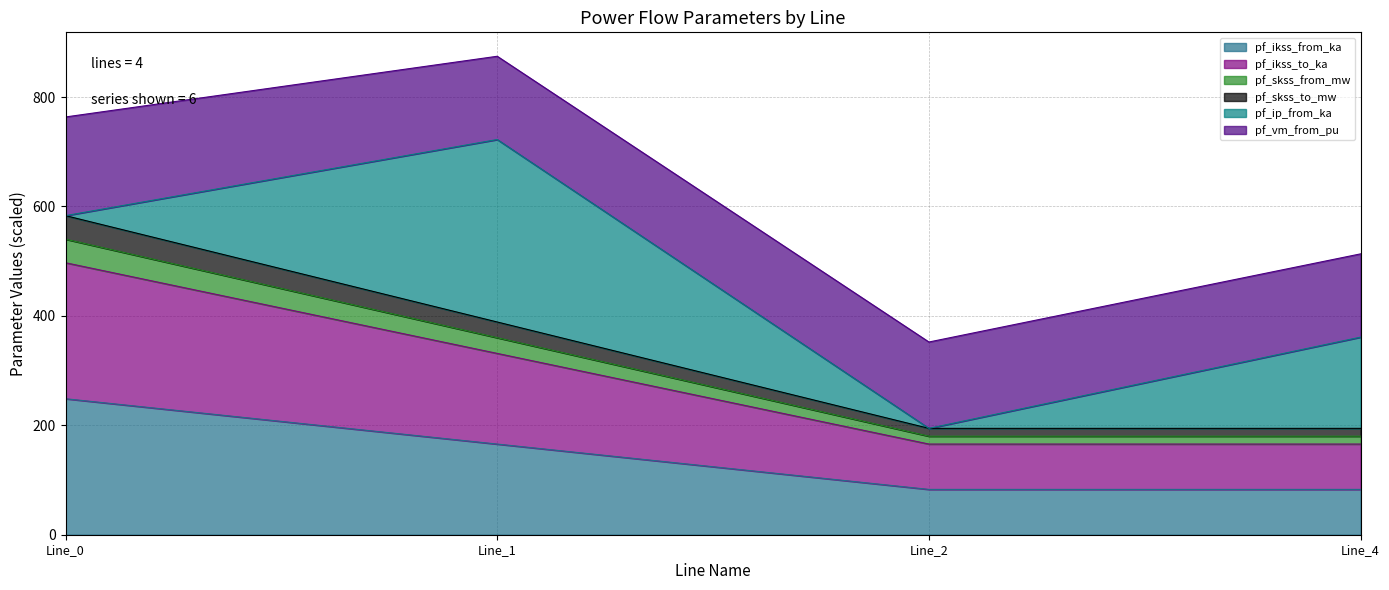

At which label is pf_skss_to_mw closest to 331?

Line_1